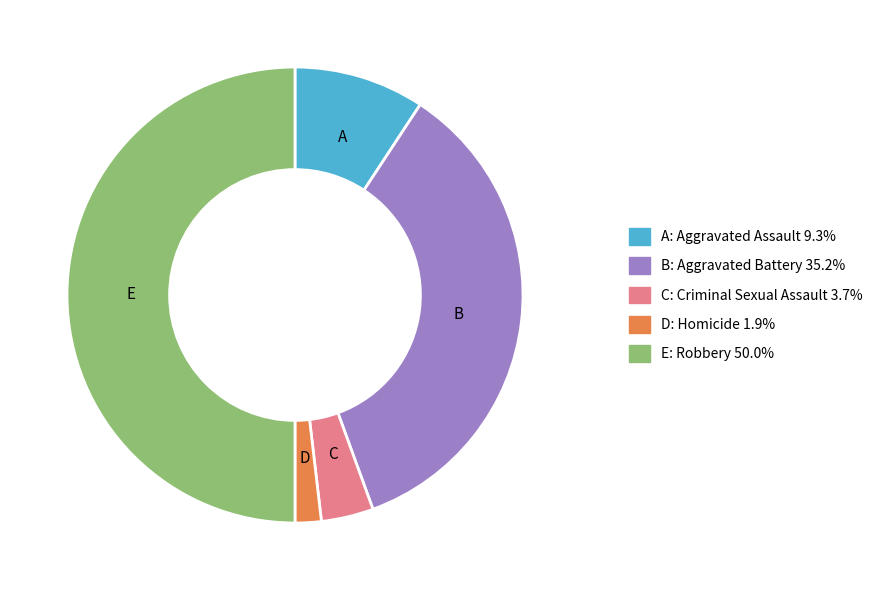

Which category has the smallest portion of the pie?

Homicide